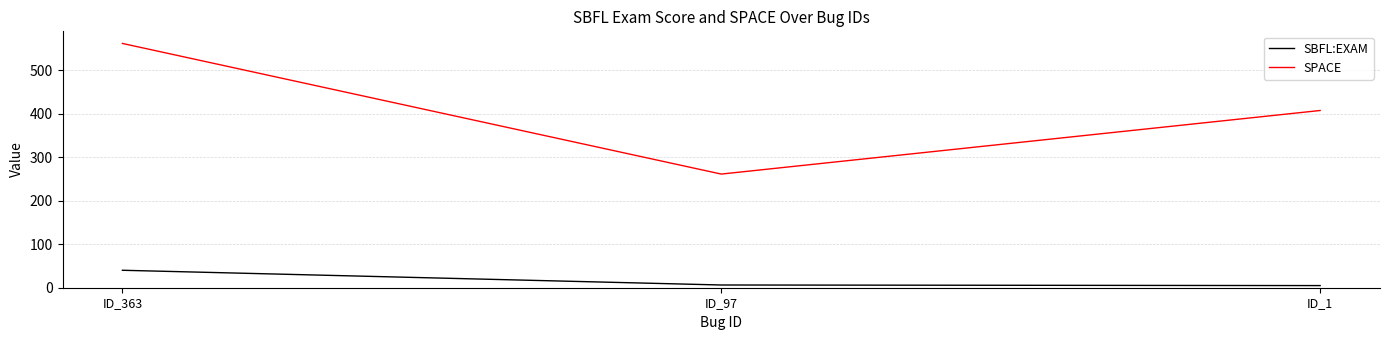

What is the spread (max minus min) of values at ID_1?

402.1